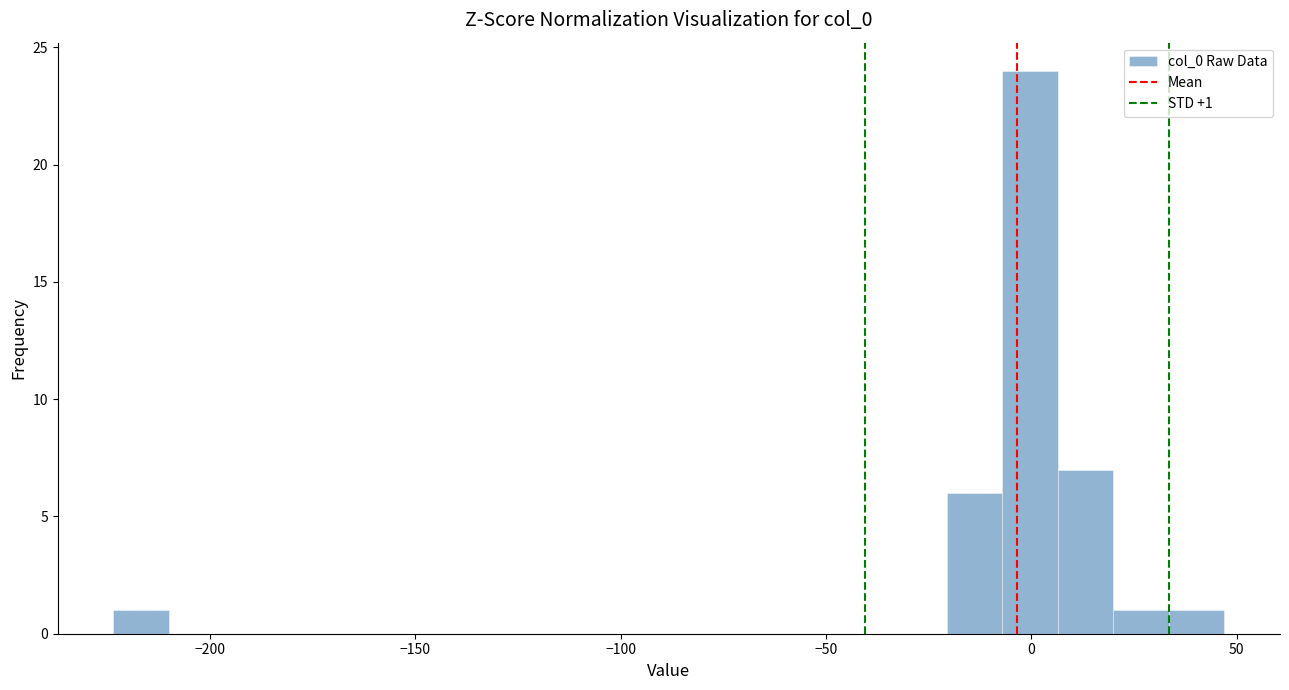

Around what value on the x-axis is the tallest bar? Give the approximate position of its centre, as read against the axis.

0